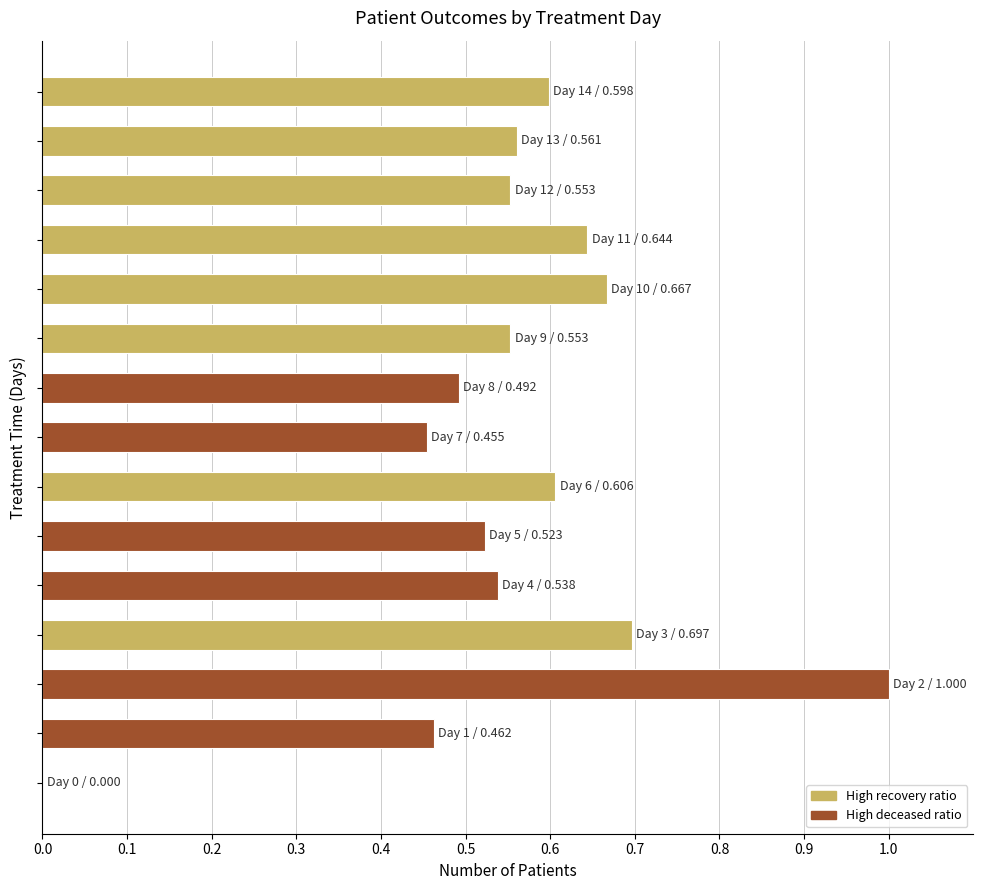

What is the sum of all values?

8.3